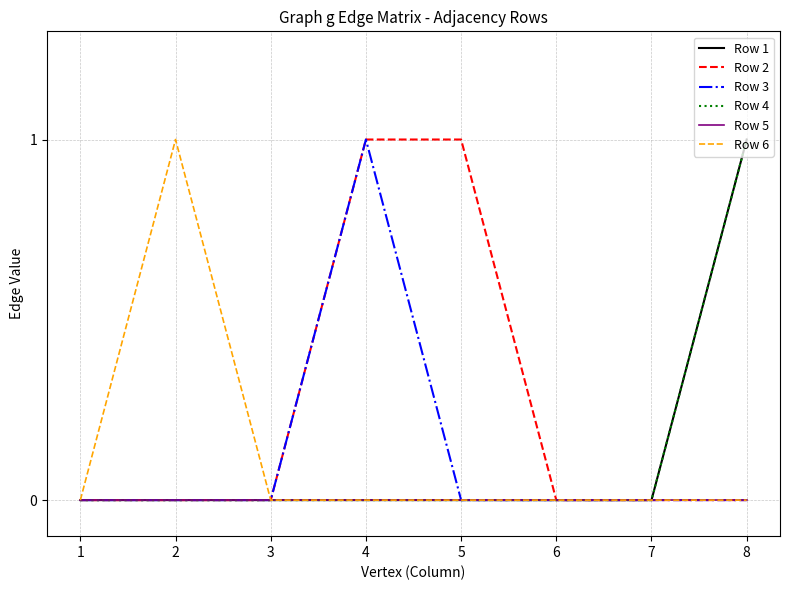

Does the chart have visible grid lines?

Yes